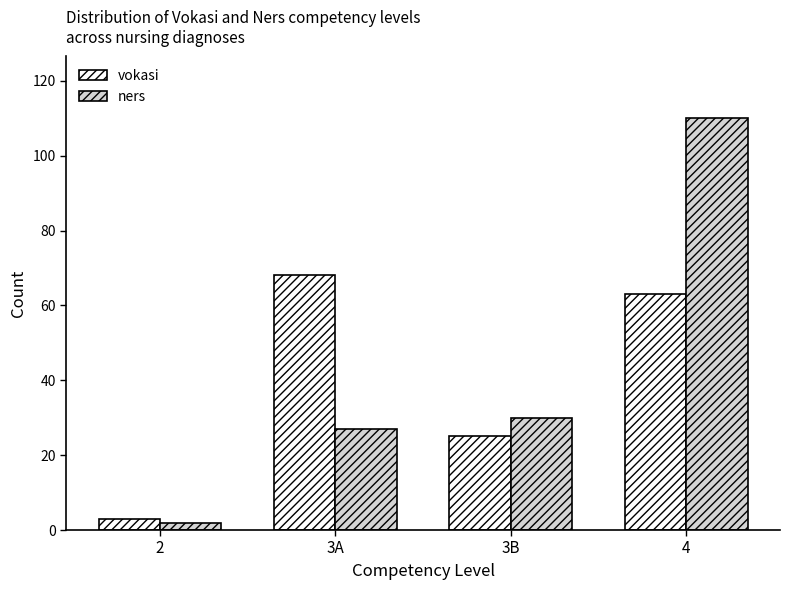

The vokasi series shows 38 at 3B. True or false?

False